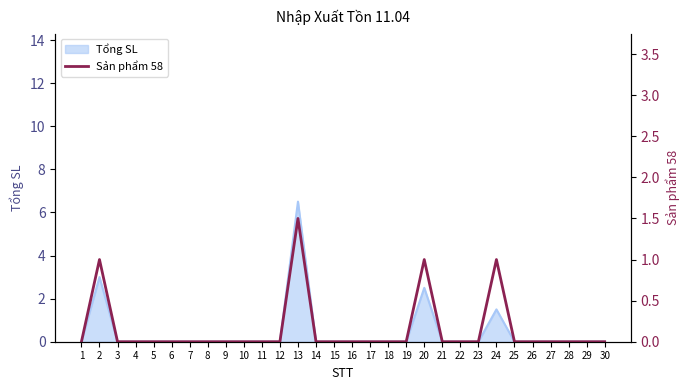

Reading right to left, list all the values displayed in this chart.

0.0	0.0	0.0	0.0	0.0	0.0	1.0	0.0	0.0	0.0	1.0	0.0	0.0	0.0	0.0	0.0	0.0	1.5	0.0	0.0	0.0	0.0	0.0	0.0	0.0	0.0	0.0	0.0	1.0	0.0